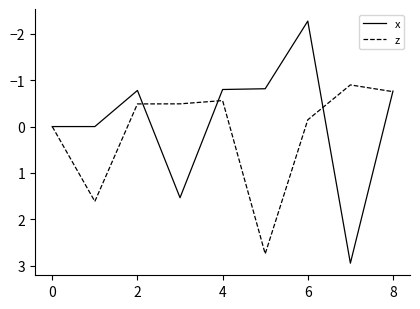

What is the minimum value for x?

-2.3